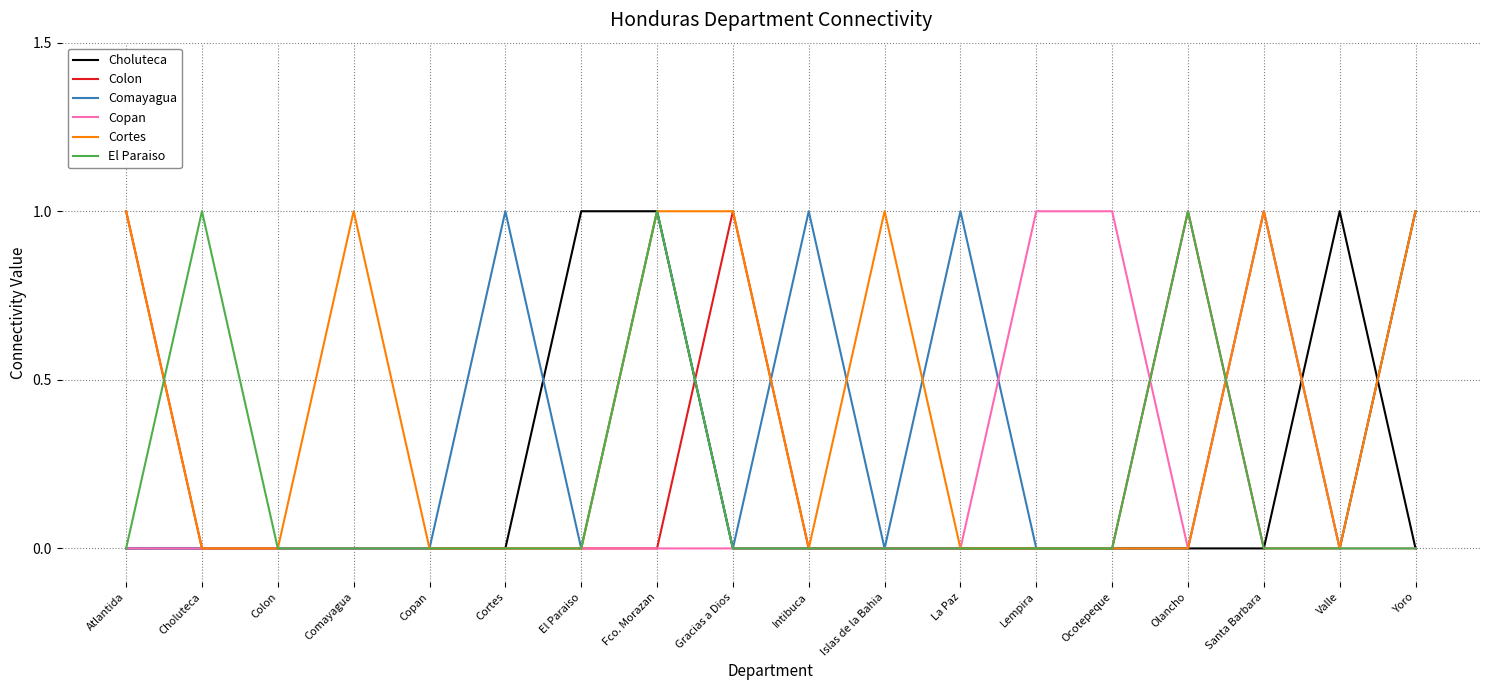

What position from the right is Copan?

14